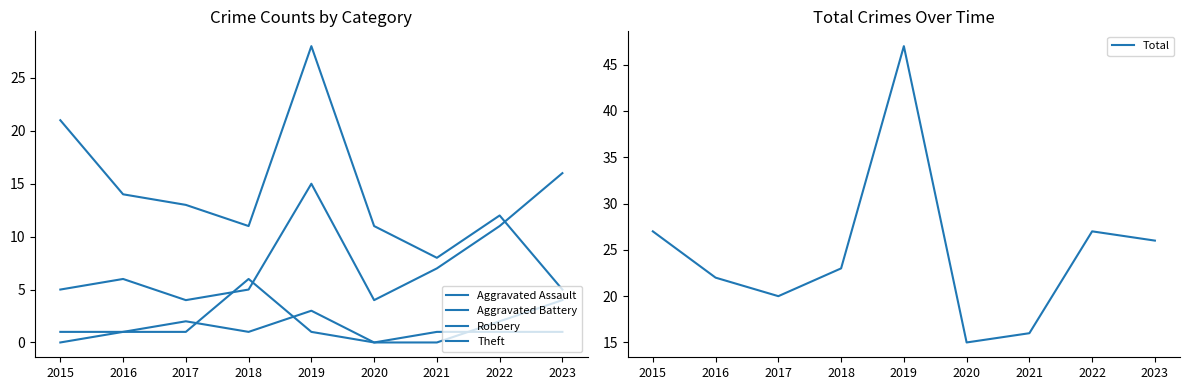

At how many categories does at least one series exceed 40?

1